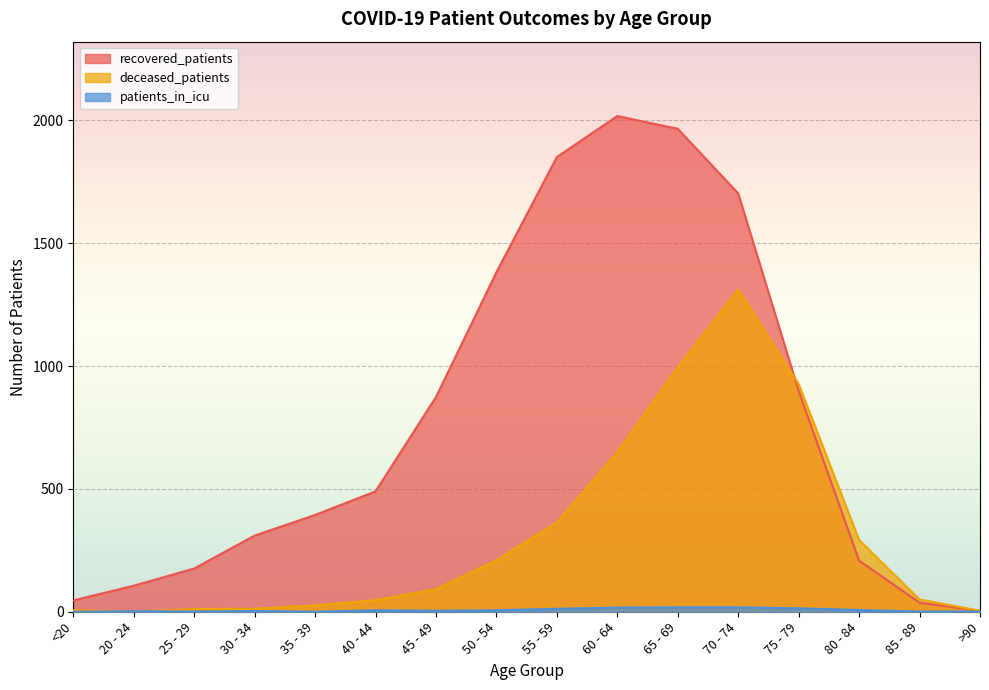

What is the sum of all recovered_patients values?

12464